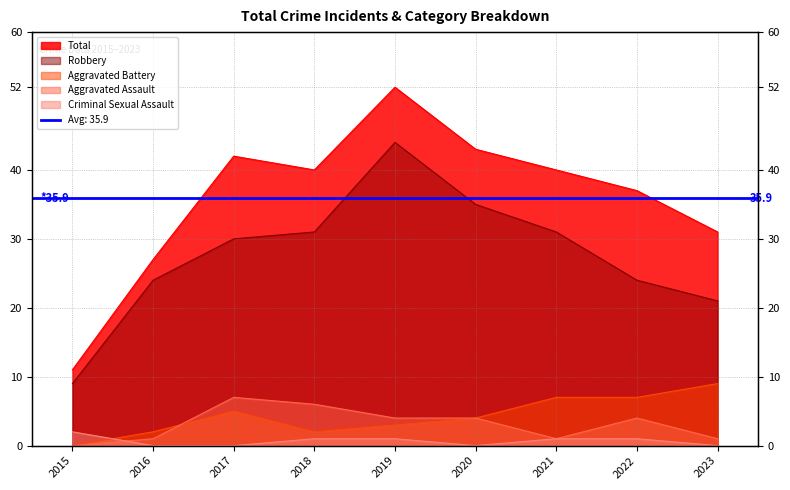

The value of Aggravated Battery at 2021 is 7. True or false?

True